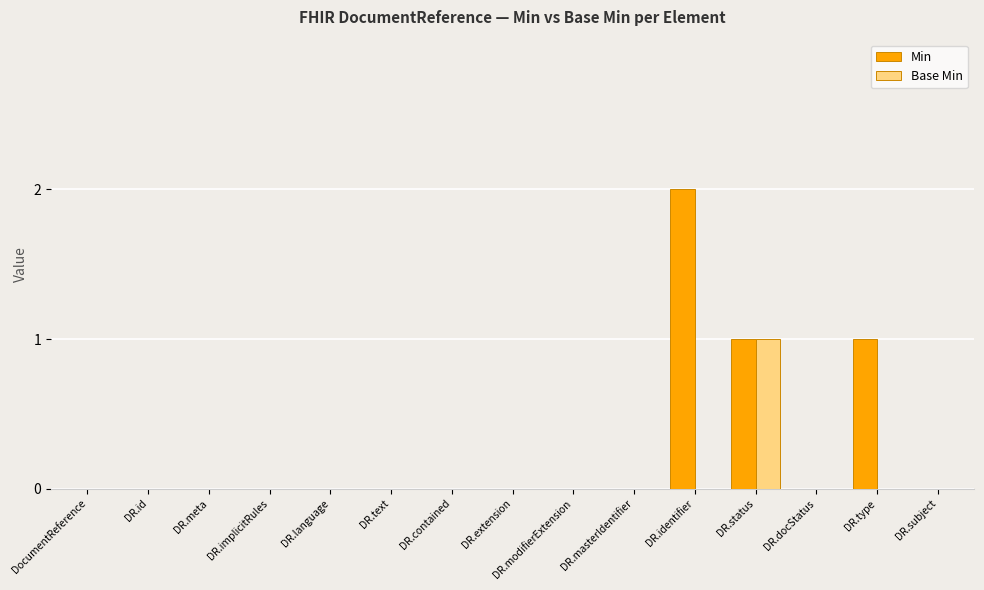

The value of Min at DocumentReference is 1. True or false?

False